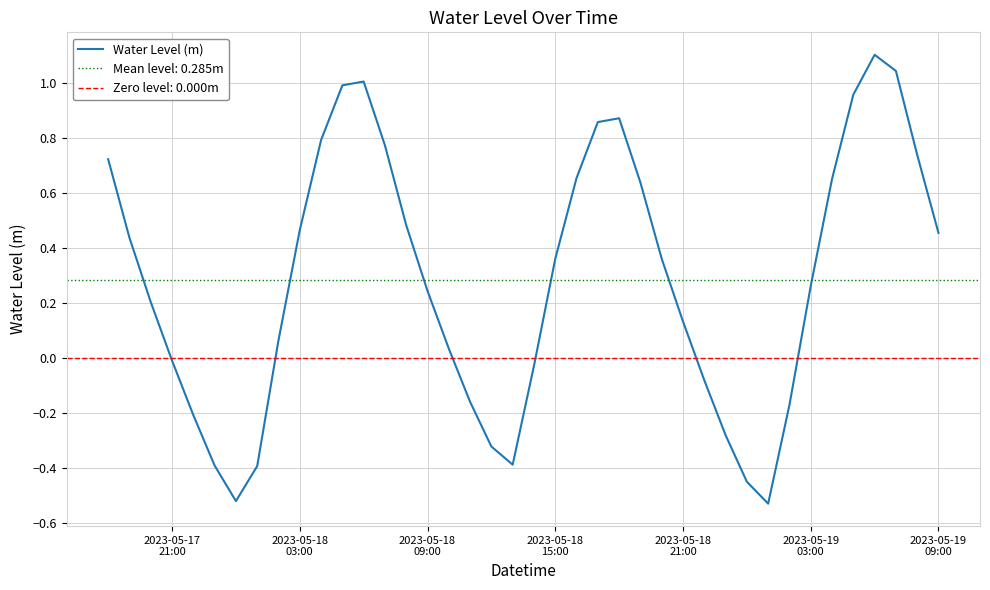

Reading left to right, extract all data points from this chart.

0.7	0.4	0.2	-0.0	-0.2	-0.4	-0.5	-0.4	0.1	0.5	0.8	1.0	1.0	0.8	0.5	0.2	0.0	-0.2	-0.3	-0.4	-0.0	0.4	0.7	0.9	0.9	0.6	0.4	0.1	-0.1	-0.3	-0.4	-0.5	-0.2	0.3	0.7	1.0	1.1	1.0	0.7	0.5